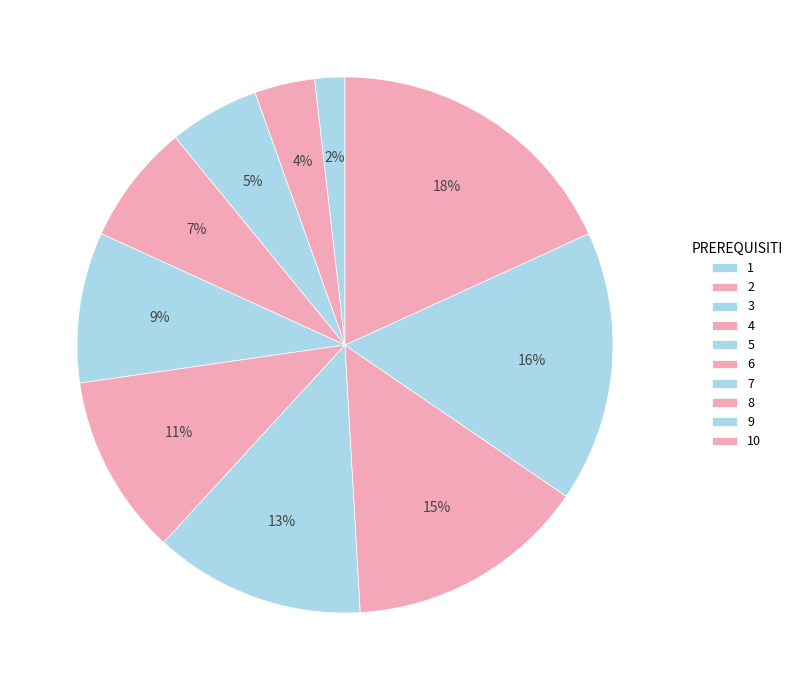

How many segments does this pie chart have?

10